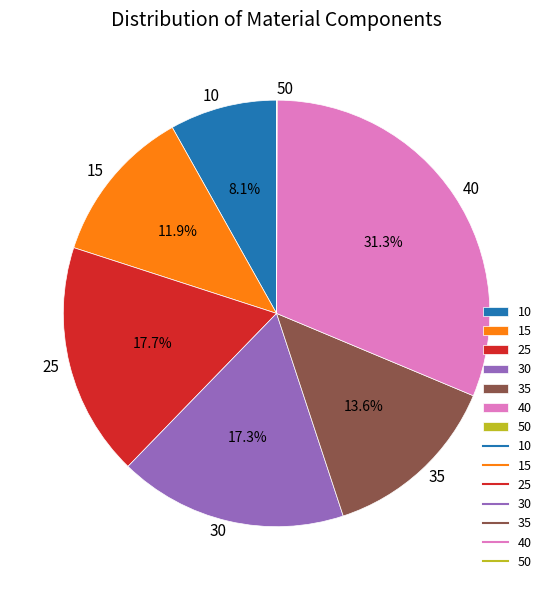

Does any single category account for the majority?

No